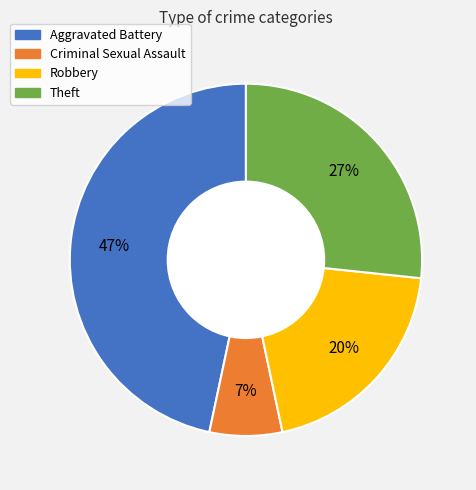

To the nearest percent, what is the average slice percentage?

25%